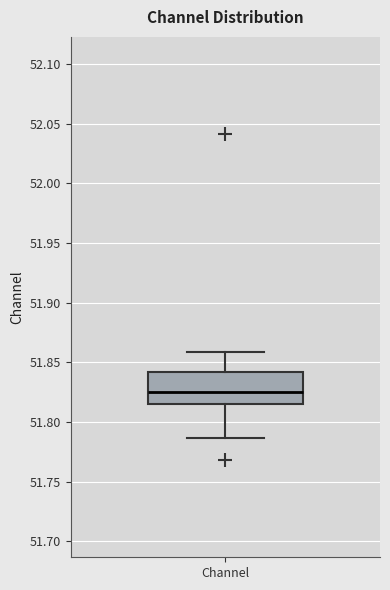

Where is the upper edge of the box for Channel on the y-axis? The values are not printed on the chart, so give them approximately, as read against the axis.

51.840